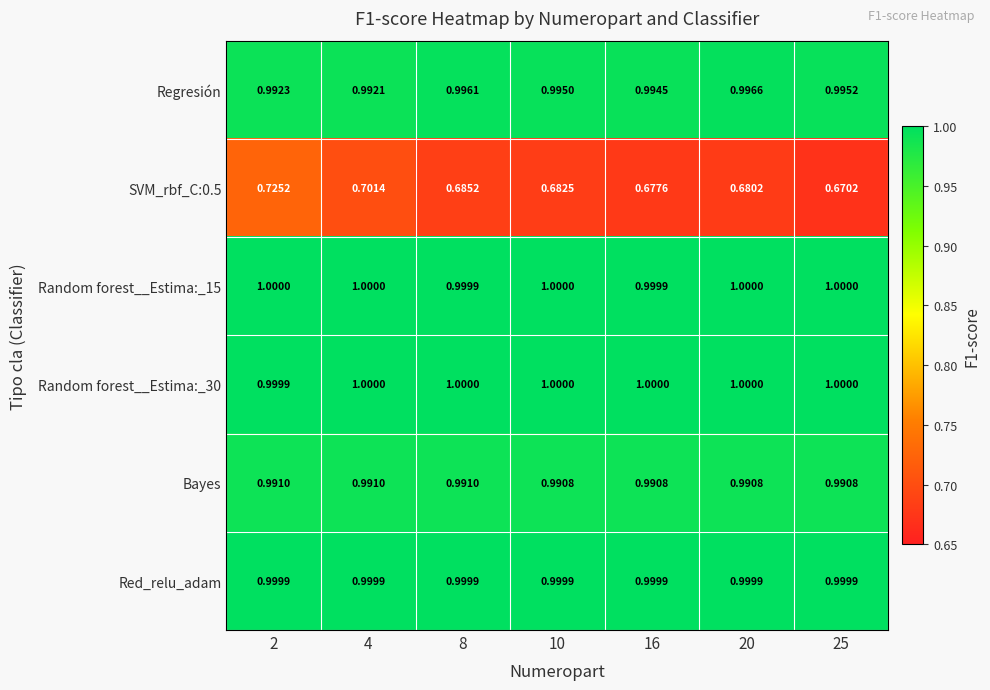

Is the value of SVM_rbf_C:0.5 at 25 greater than the value of Red_relu_adam at 2?

No